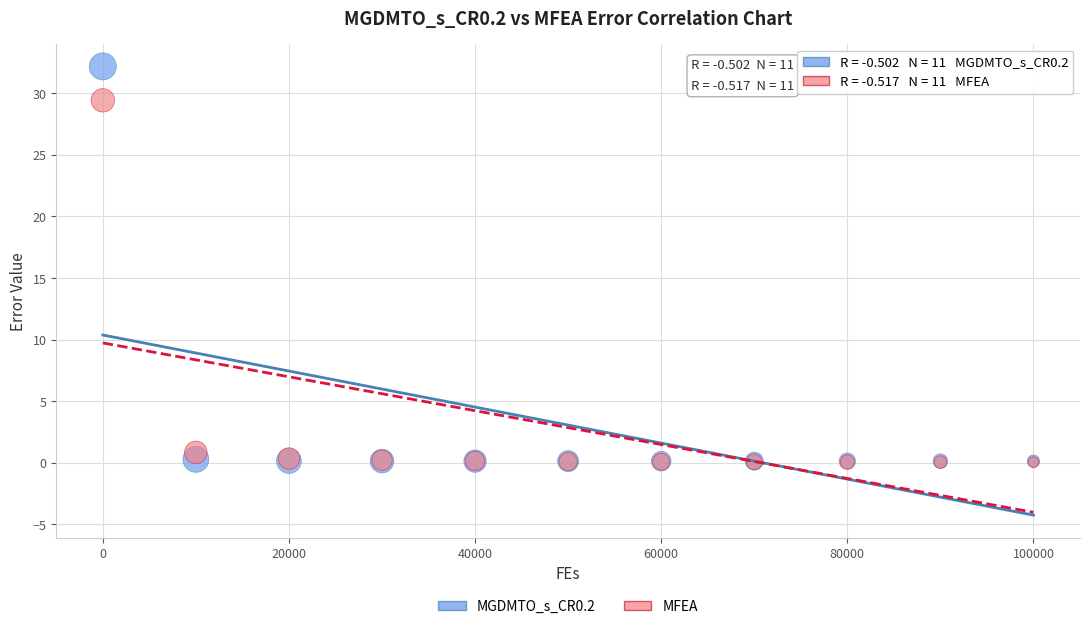

In the MFEA series, what Y value is closest to 14?

0.9